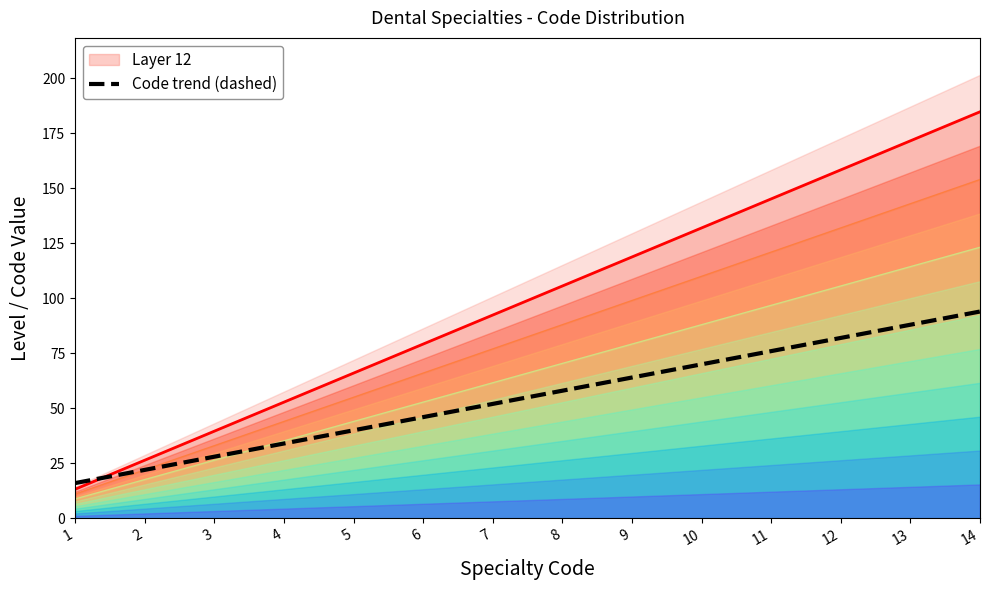

List the labels in order of value, largest first.

14, 13, 12, 11, 10, 9, 8, 7, 6, 5, 4, 3, 2, 1